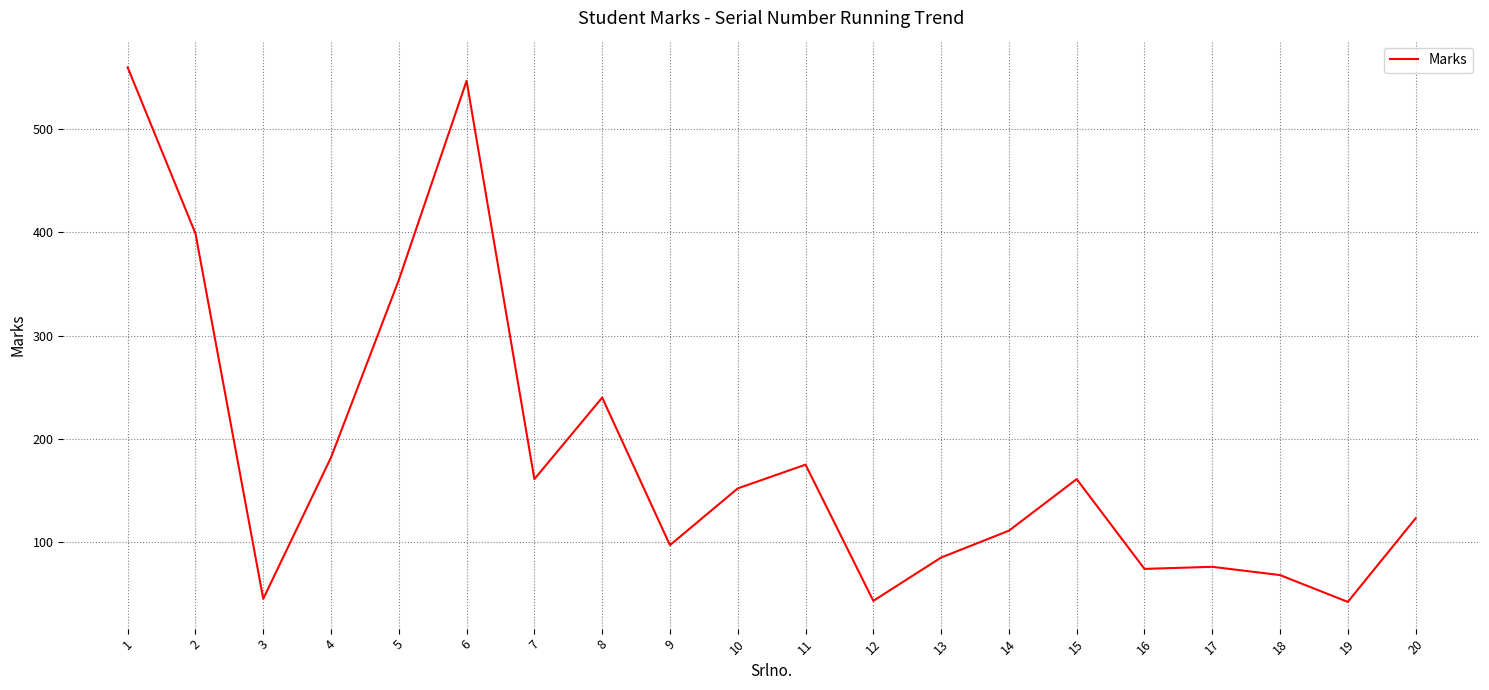

Where is the first local maximum?

6